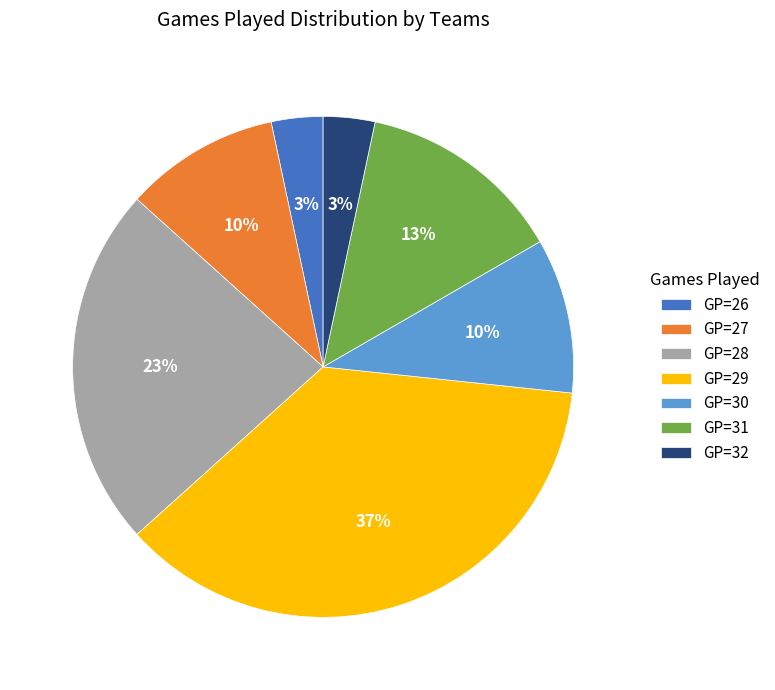

To the nearest percent, what portion does GP=27 represent?

10%